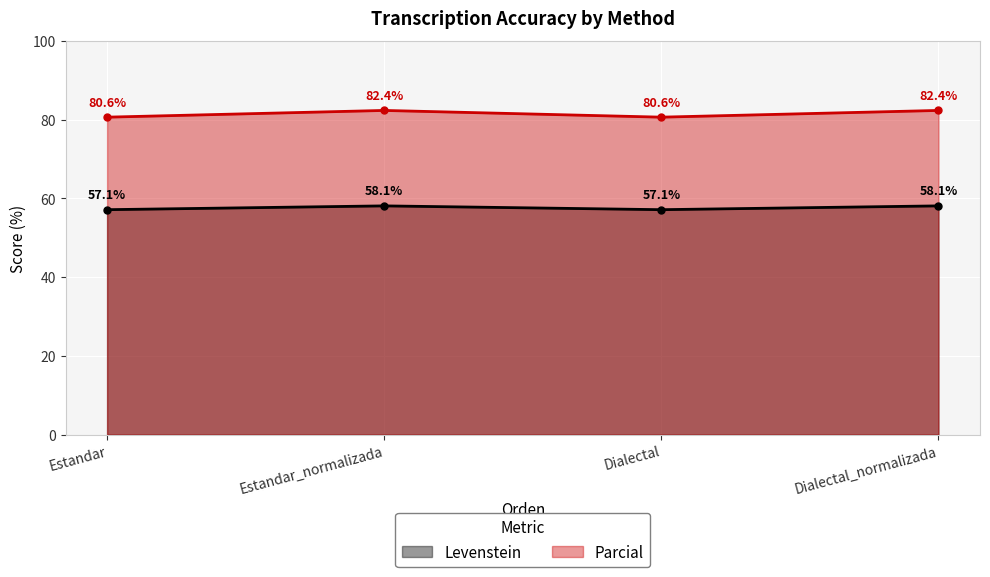

The Parcial series shows 147.1 at Dialectal_normalizada. True or false?

False